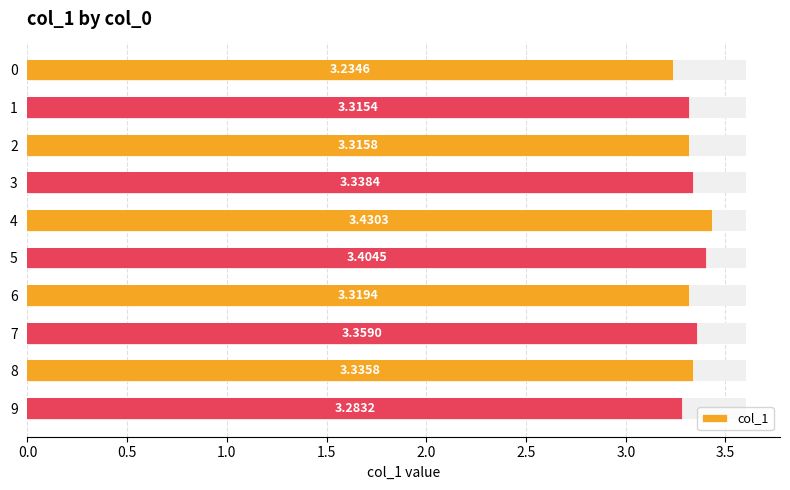

Between 7 and 1, which is larger?

7